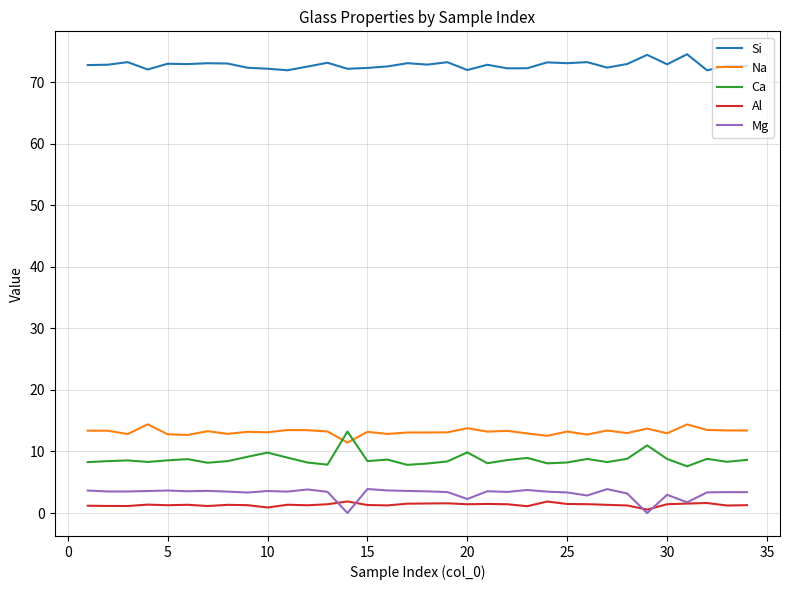

True or false: Ca and Si intersect in this chart.

False